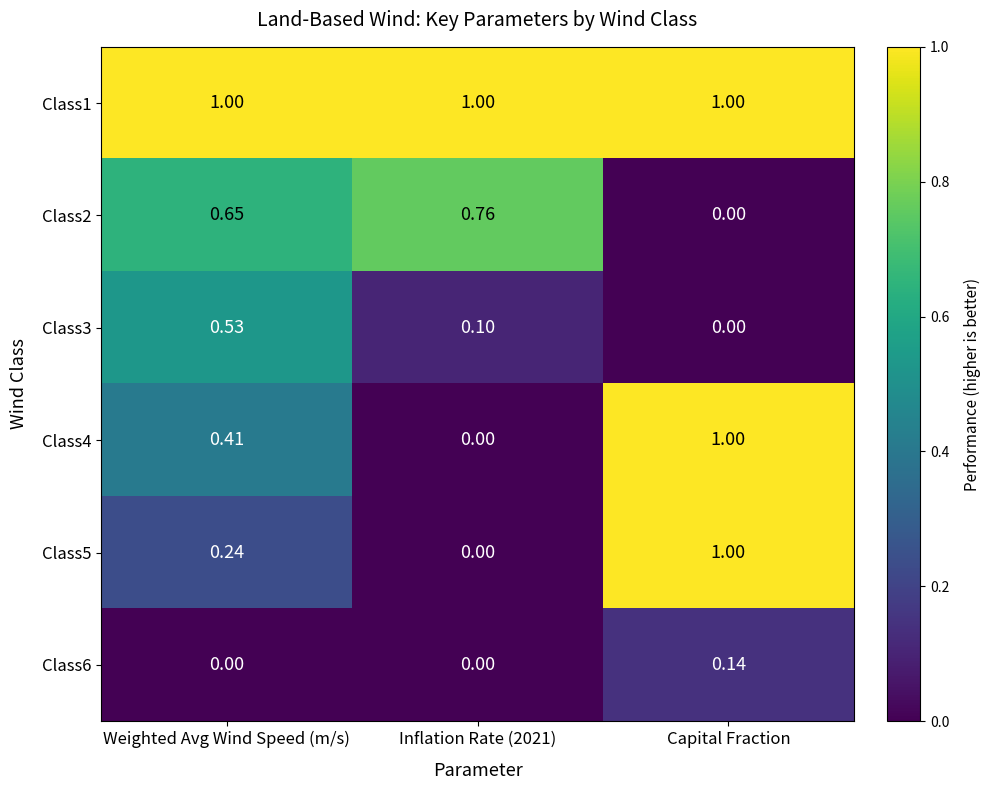

How many series are shown in this chart?

6